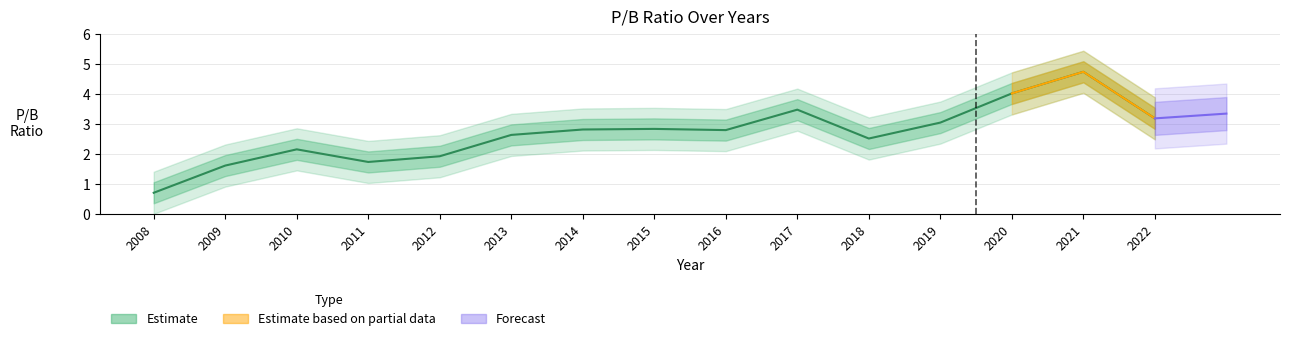

Is this an area chart (filled region under the line)?

No